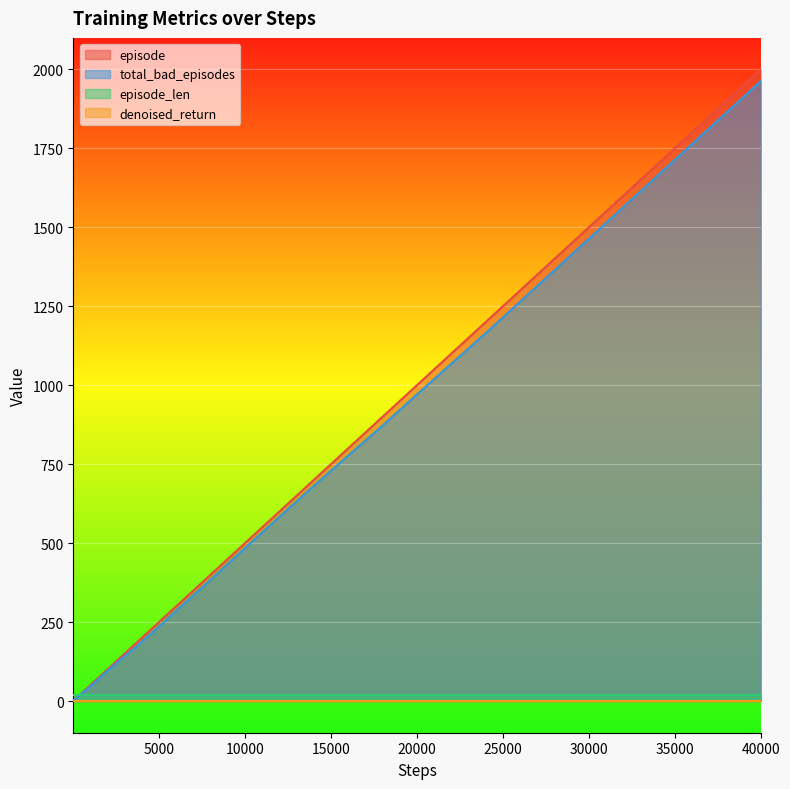

Which category has the highest value in the episode series?

40000